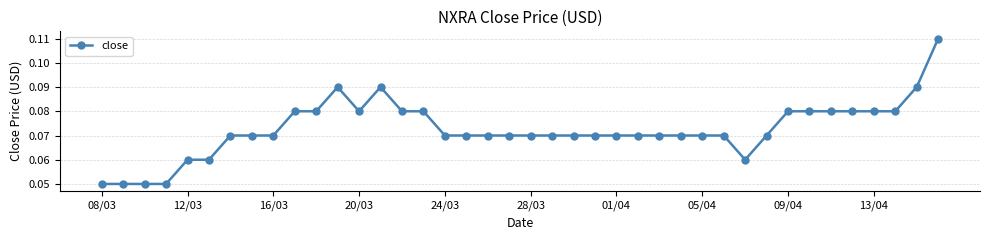

Is this an area chart (filled region under the line)?

No